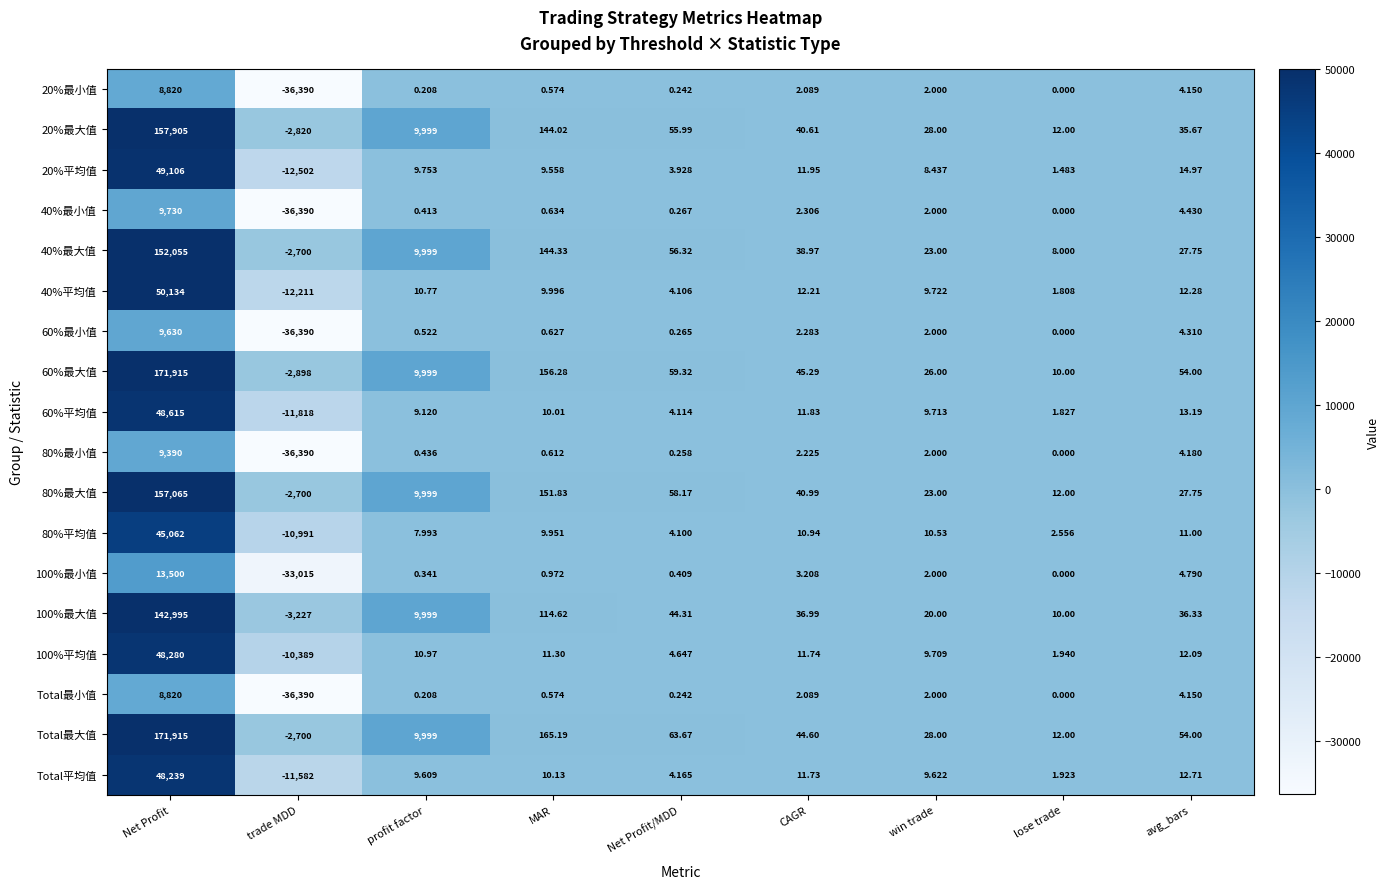

Where does the 80%最小值 series first go above 0?

Net Profit